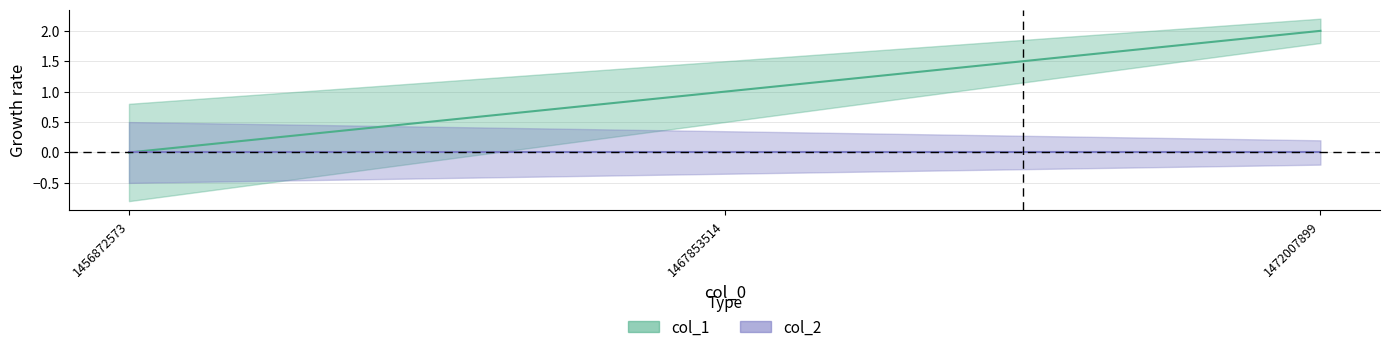

Reading left to right, what are all the values shown in this chart?

1456872573=0	1467853514=1	1472007899=2